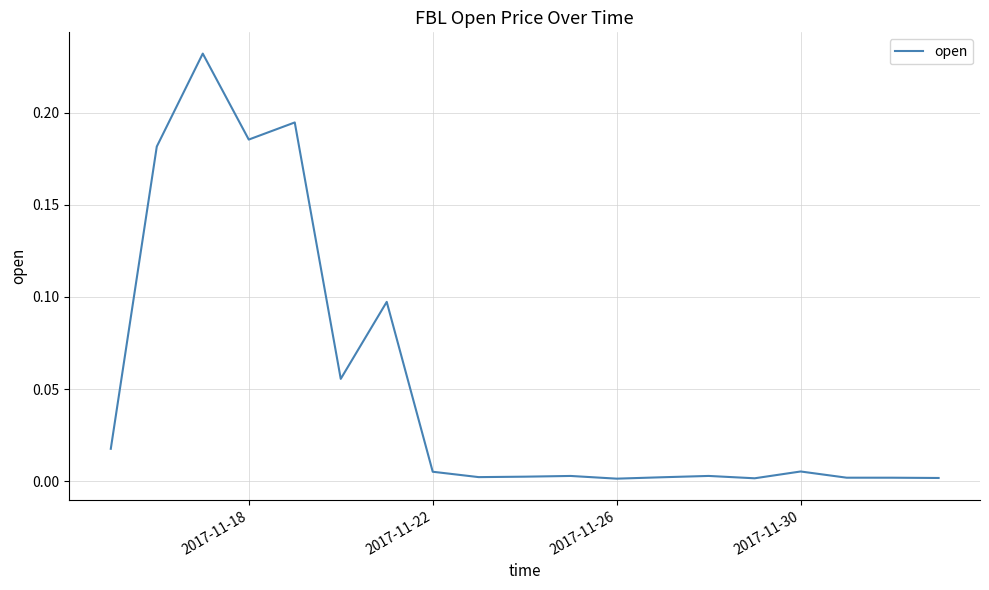

At which category does the data reach its first local valley?

2017-11-18